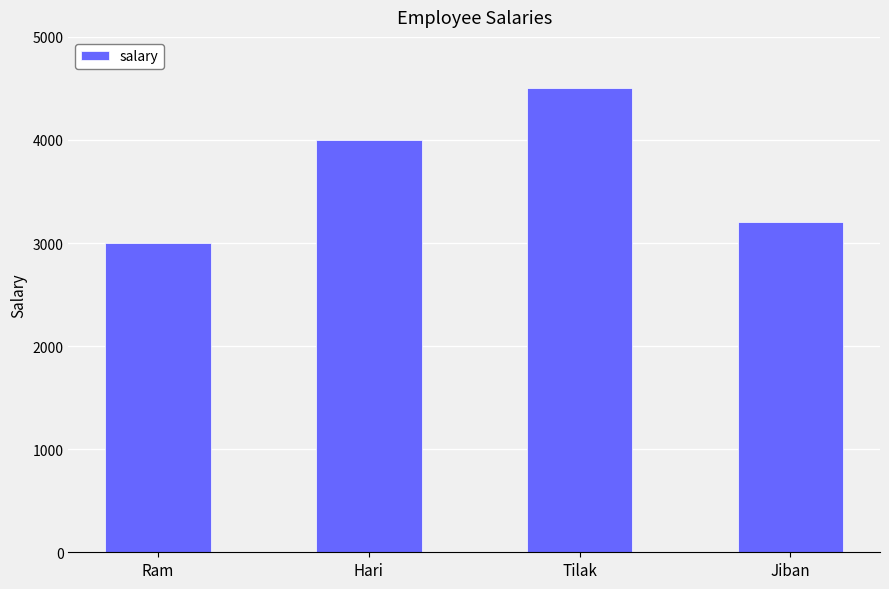

How many values are between 3200 and 4500?

3